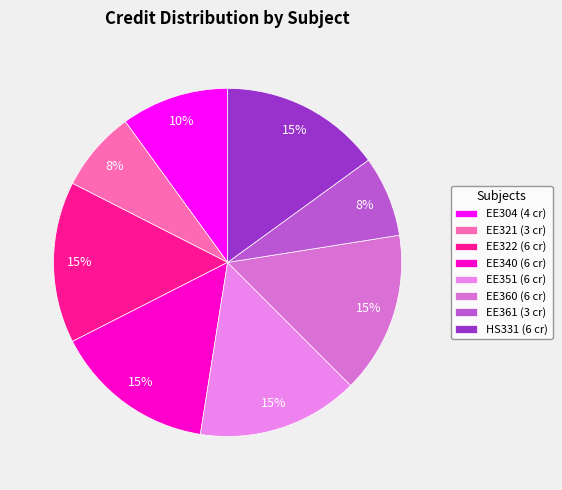

Is the sum of EE340 and EE322 greater than half?

No